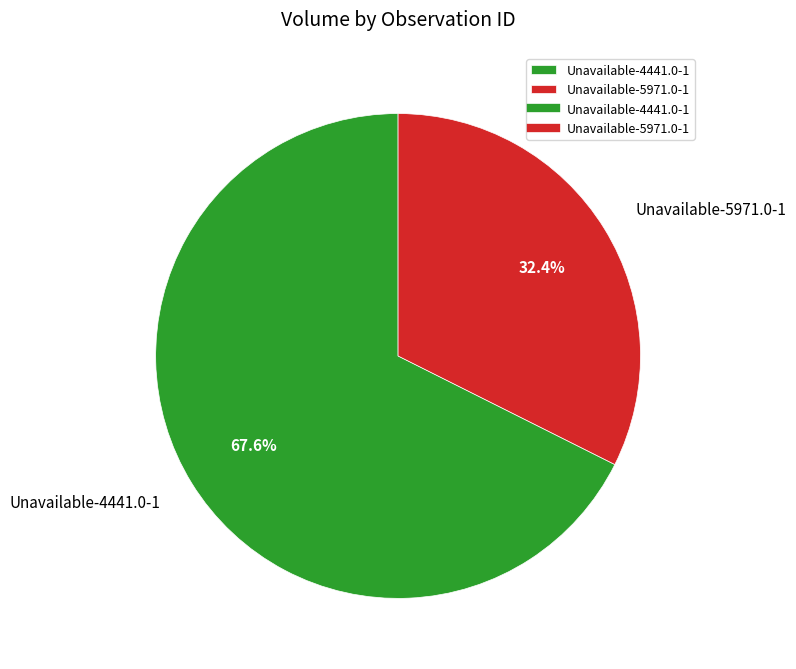

Which slice represents more than half of the pie?

Unavailable-4441.0-1